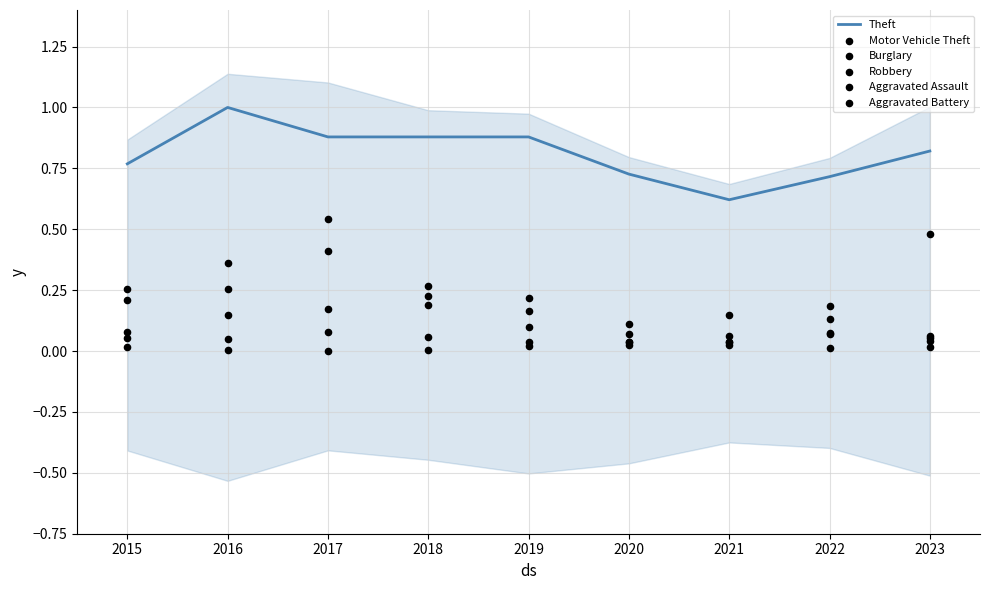

Which series has the widest spread of Y values?

Motor Vehicle Theft